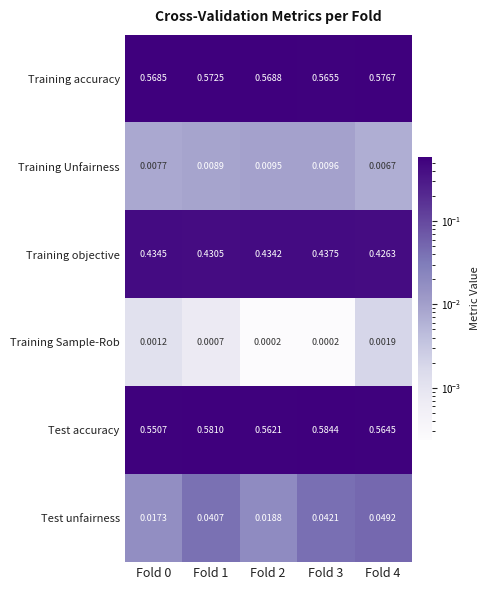

Which series changed the most between Fold 1 and Fold 4?

Test accuracy